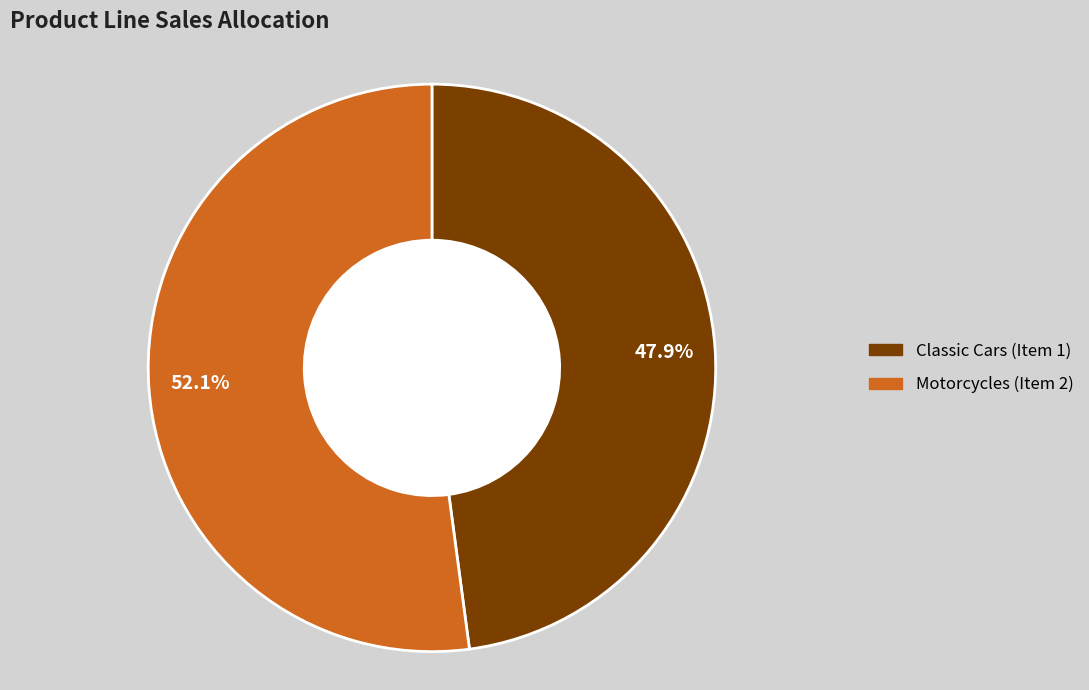

To the nearest percent, what percentage of the pie is Classic Cars (Item 1)?

48%